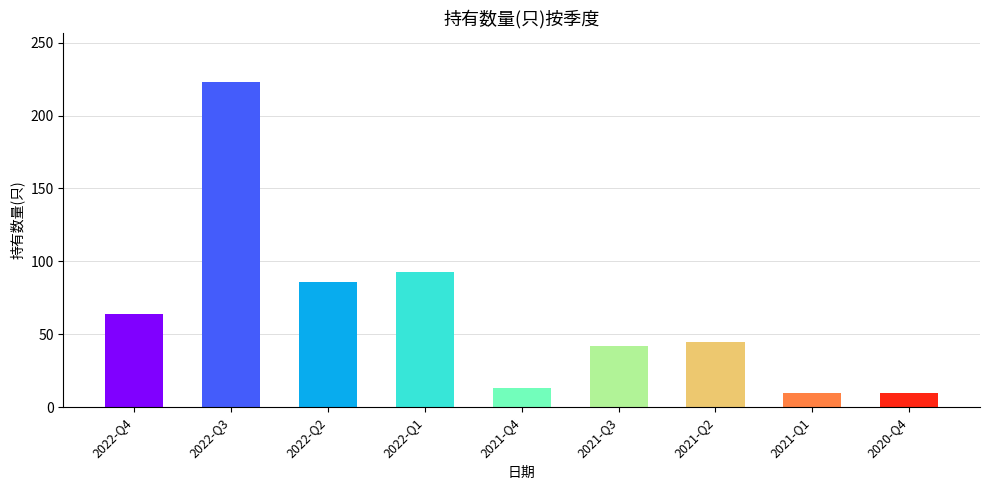

Count the number of categories in the chart.

9